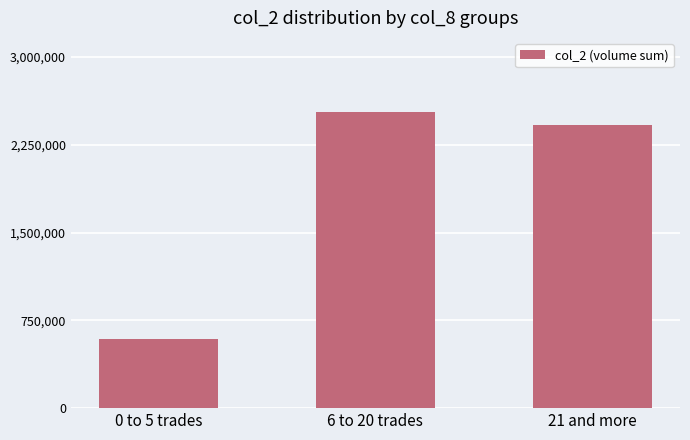

What is the change in value from 6 to 20 trades to 21 and more?

-112290